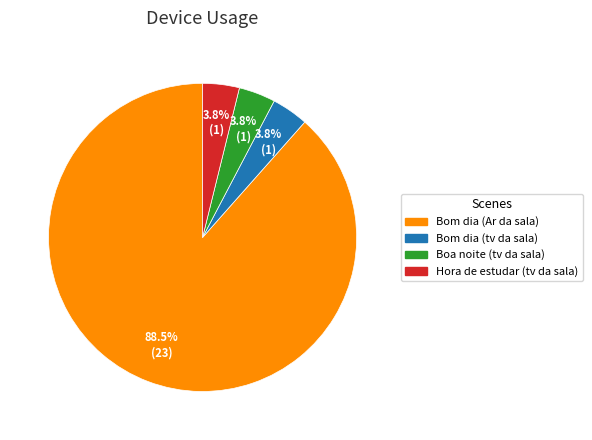

Which has a higher value, Bom dia (tv da sala) or Bom dia (Ar da sala)?

Bom dia (Ar da sala)